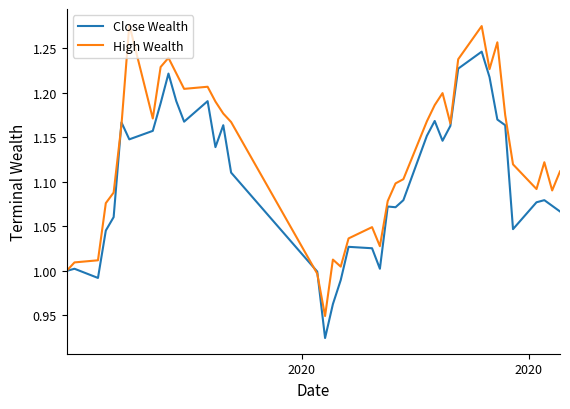

Which series has the widest spread of values?

High Wealth